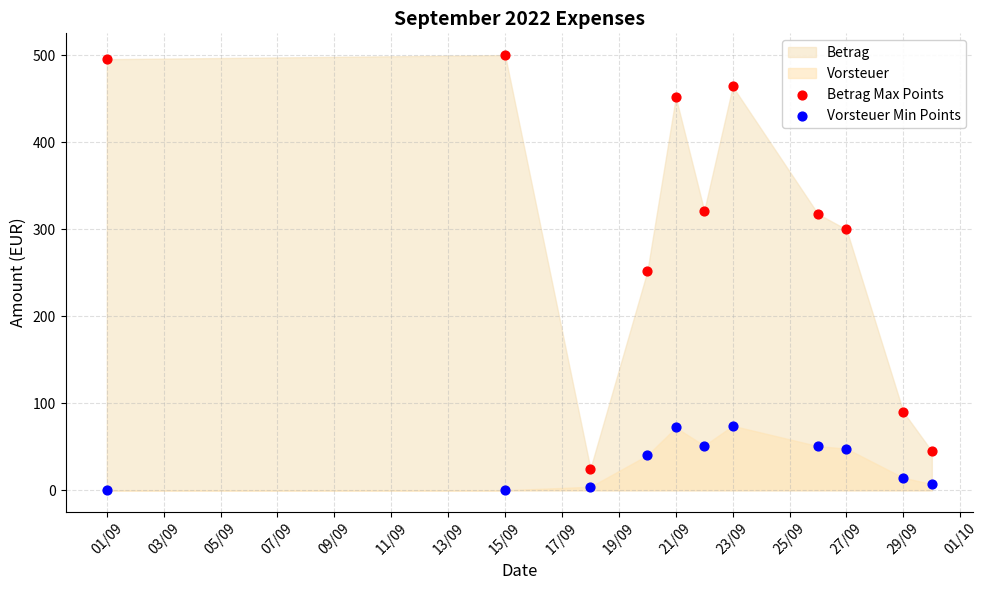

Across all data points, what is the range of Y values (max minus min)?

500.0